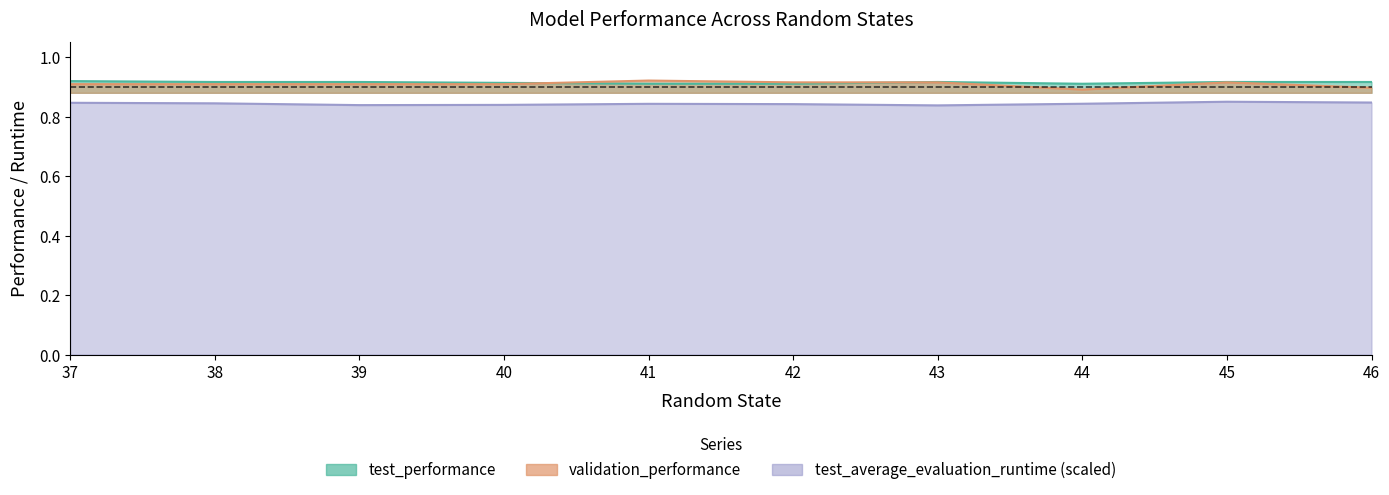

Which label corresponds to the smallest value in the chart?

43